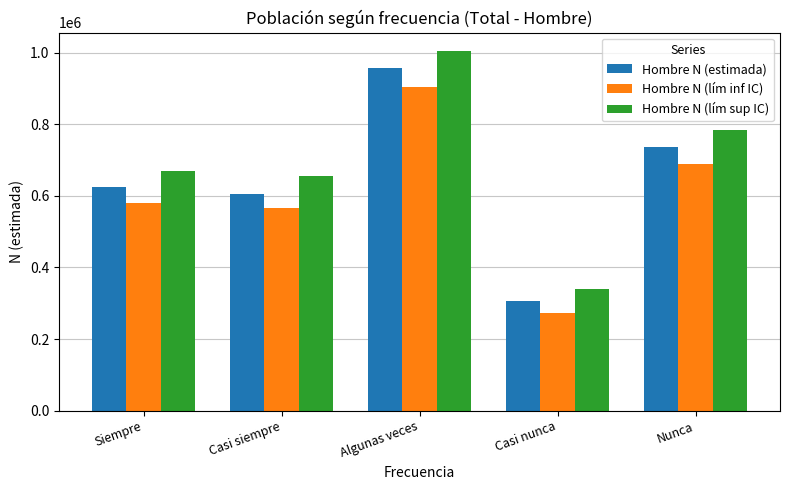

The Hombre N (lím sup IC) series shows 783416 at Nunca. True or false?

True